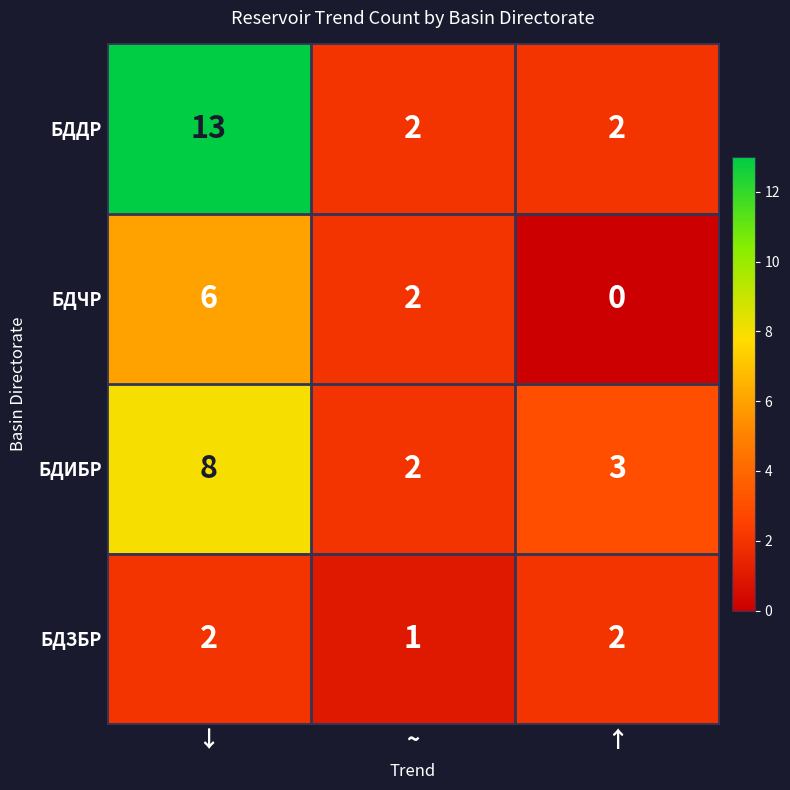

Between ↓ and ~, which series saw the biggest shift?

БДДР